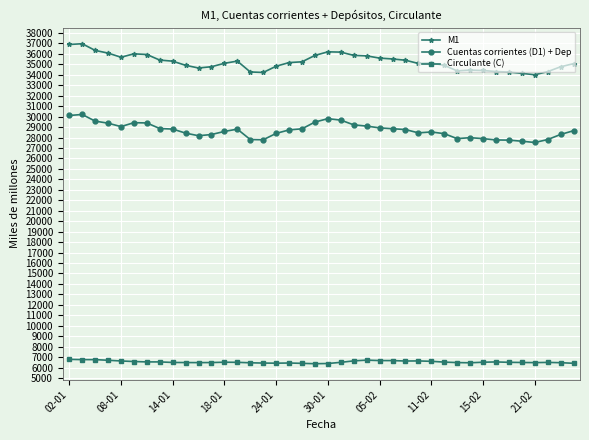

What is the difference between the maximum and second lowest values in the M1 series?

2833